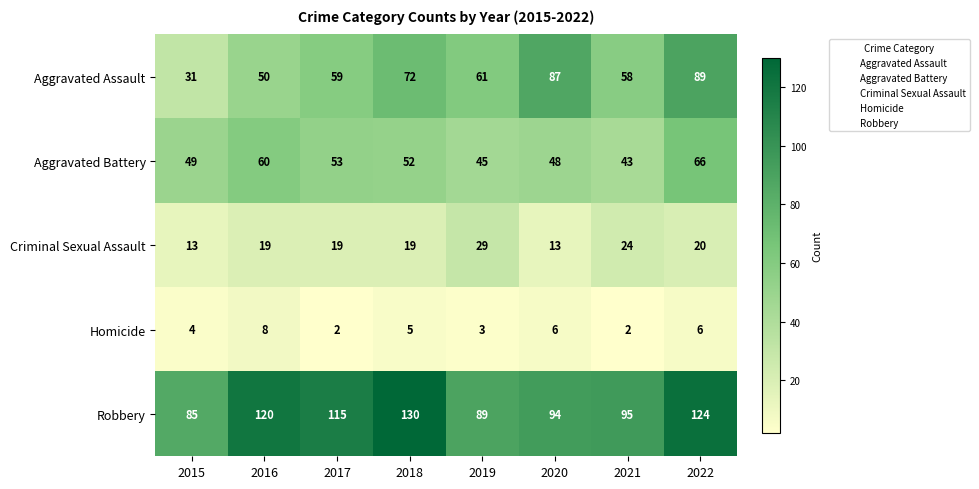

How many data points does each series have?

8